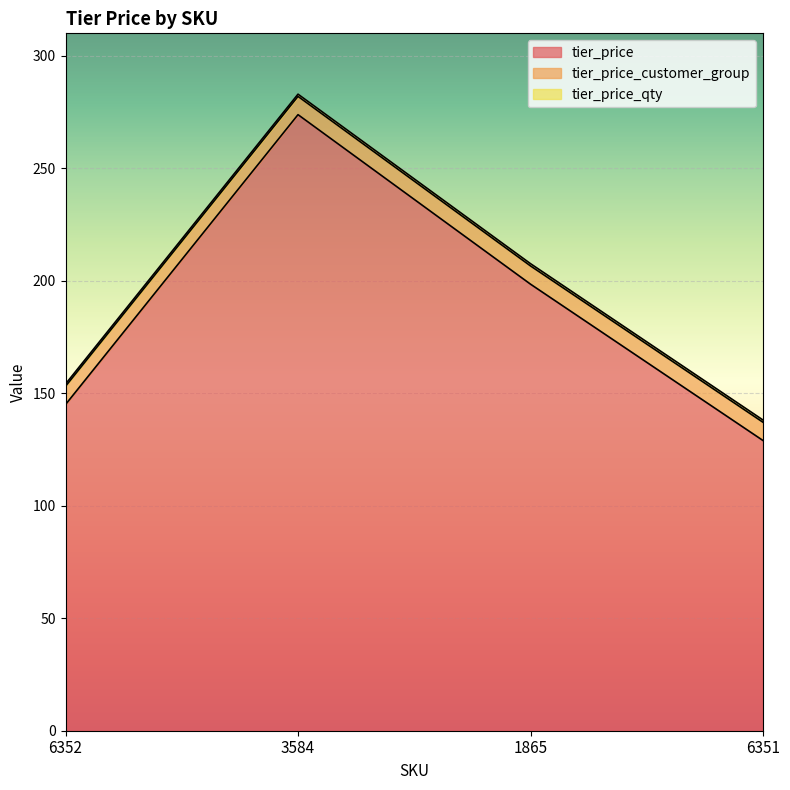

What is the sum of the tier_price values at 3584 and 6352?

418.9